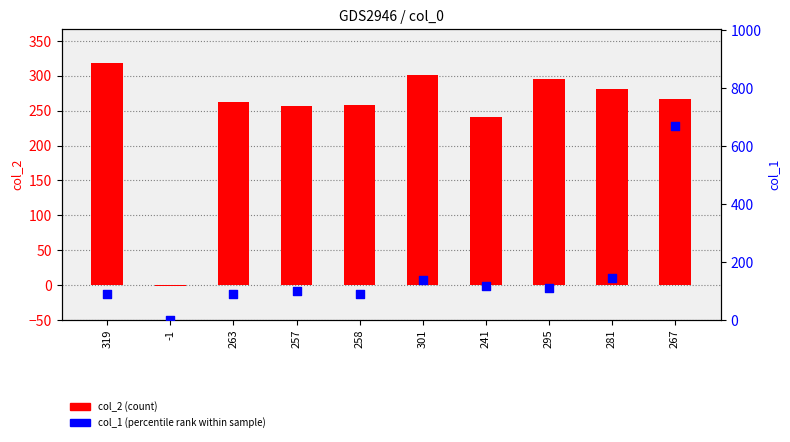

Which series reaches the minimum Y coordinate?

col_2 (count)